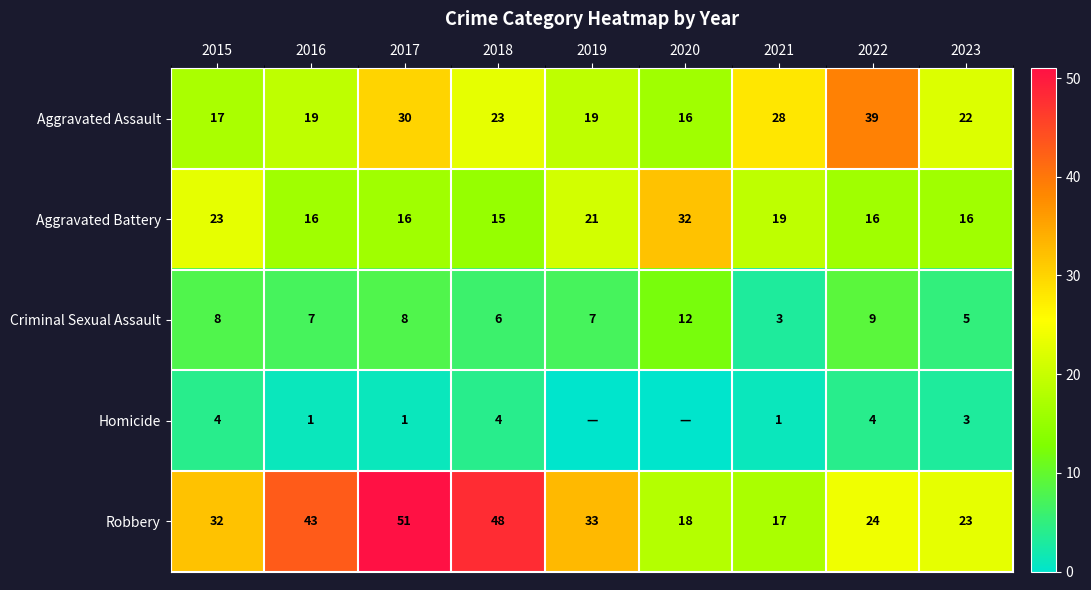

Is the value of Robbery at 2018 greater than the value of Aggravated Battery at 2017?

Yes